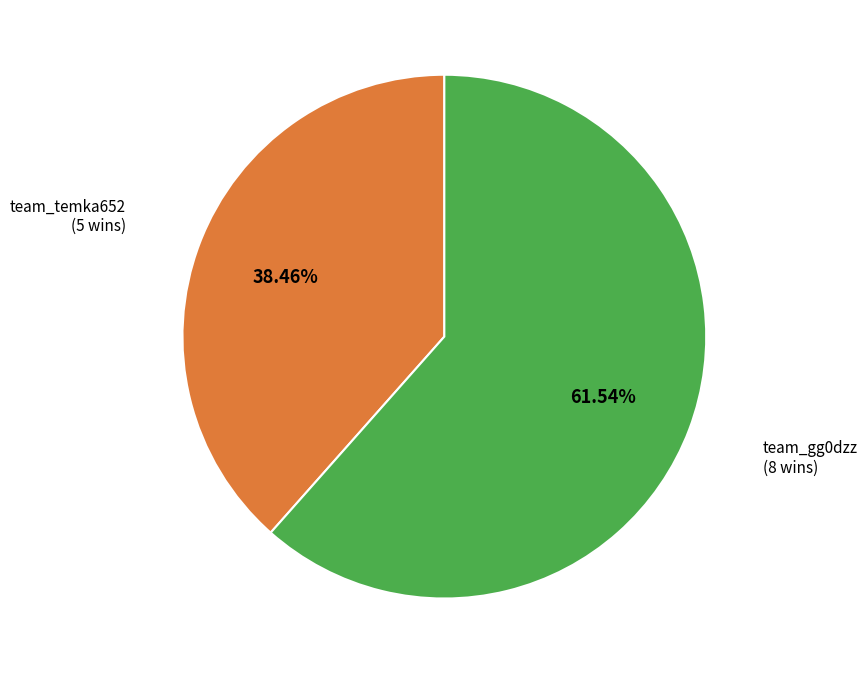

The team_temka652 slice represents 38% of the pie. True or false?

True